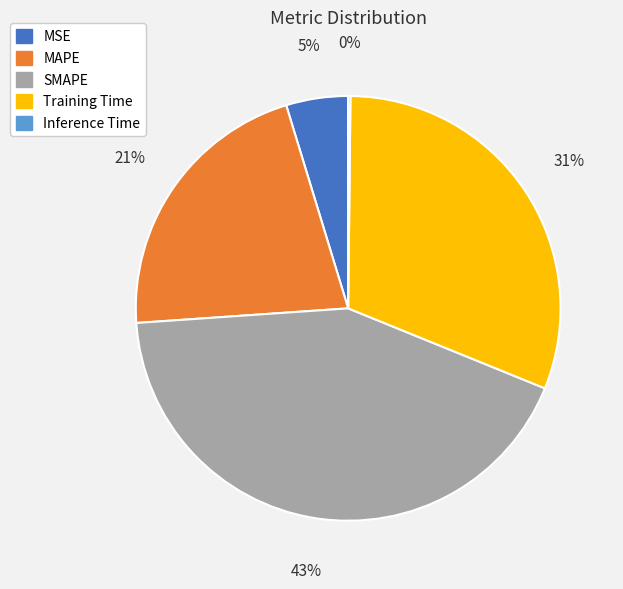

Combined, do SMAPE and Training Time account for over 50%?

Yes